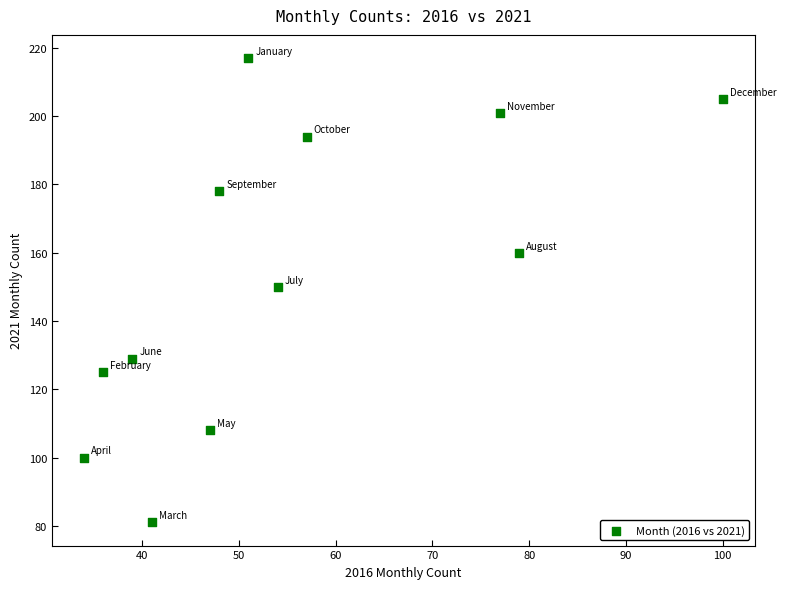

What is the average Y value?

154